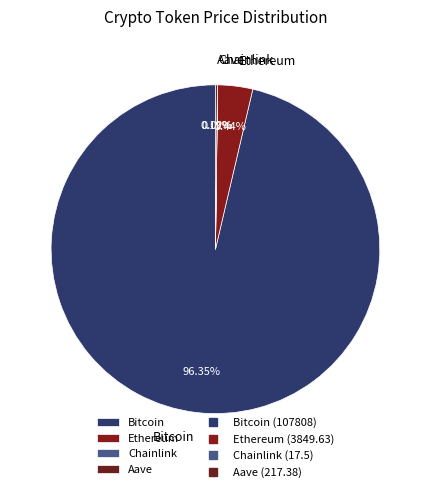

Is there a majority slice in this chart?

Yes